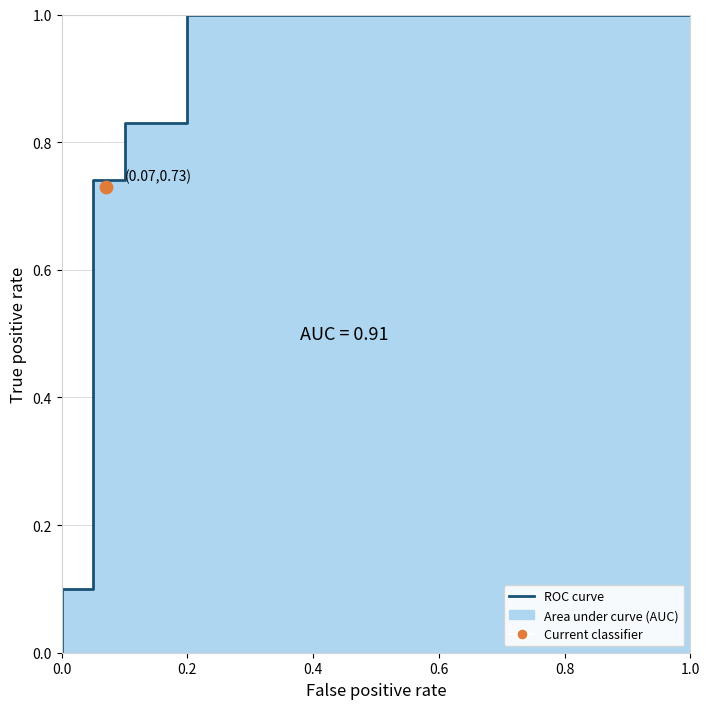

Between 6 and 0.6, which is larger?

6